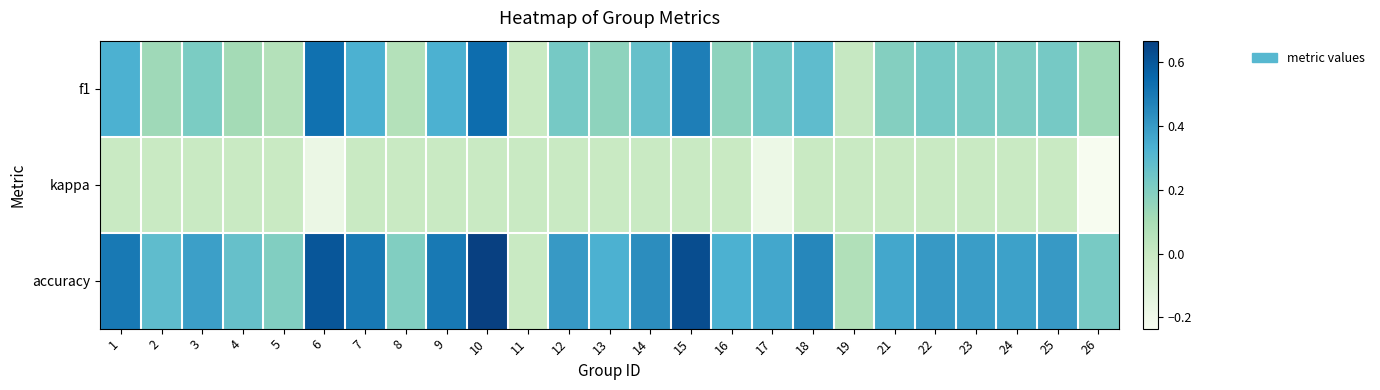

Which series has the largest range (max minus min)?

accuracy